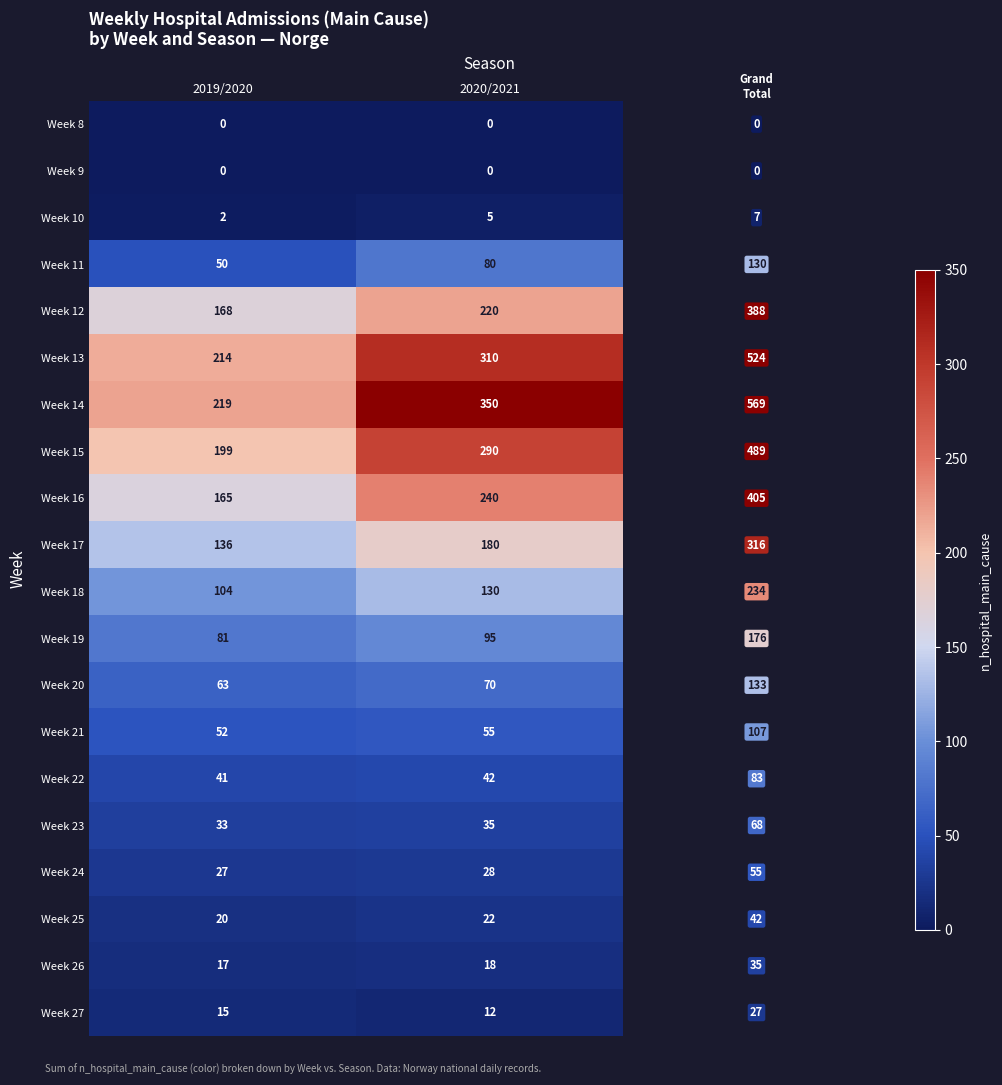

Which label corresponds to the largest value in the chart?

2020/2021